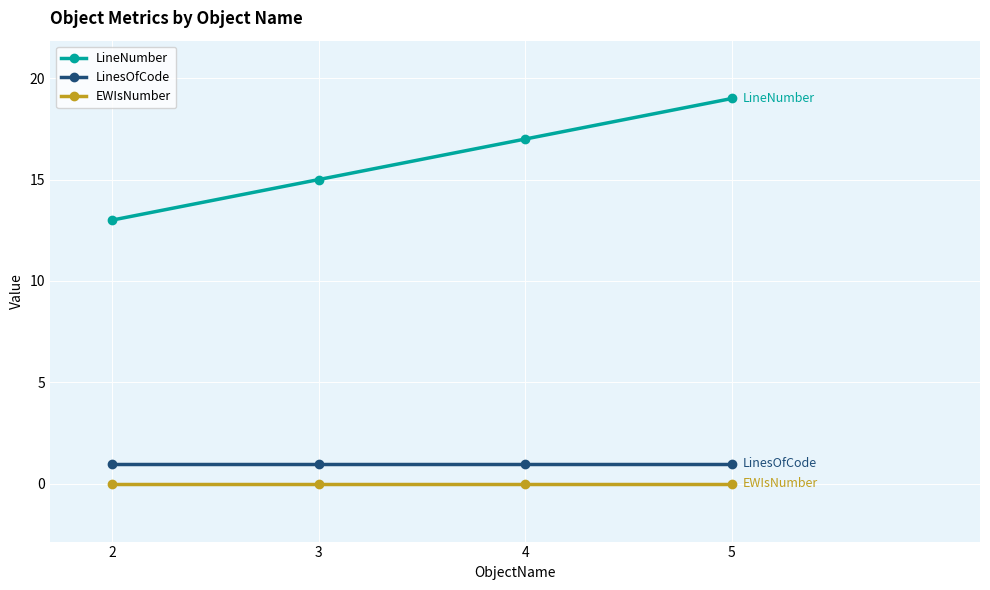

Rank the series at 4 from lowest to highest value.

EWIsNumber, LinesOfCode, LineNumber